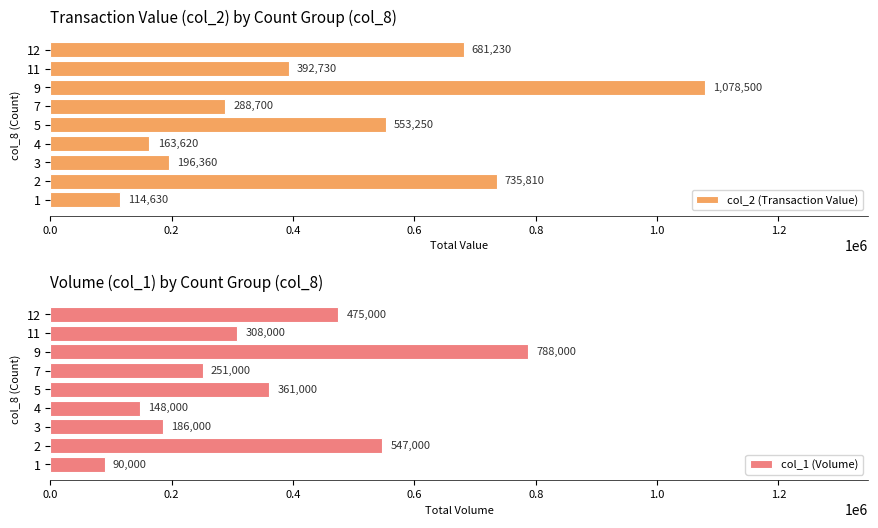

The col_2 (Transaction Value) series shows 271388 at 12. True or false?

False